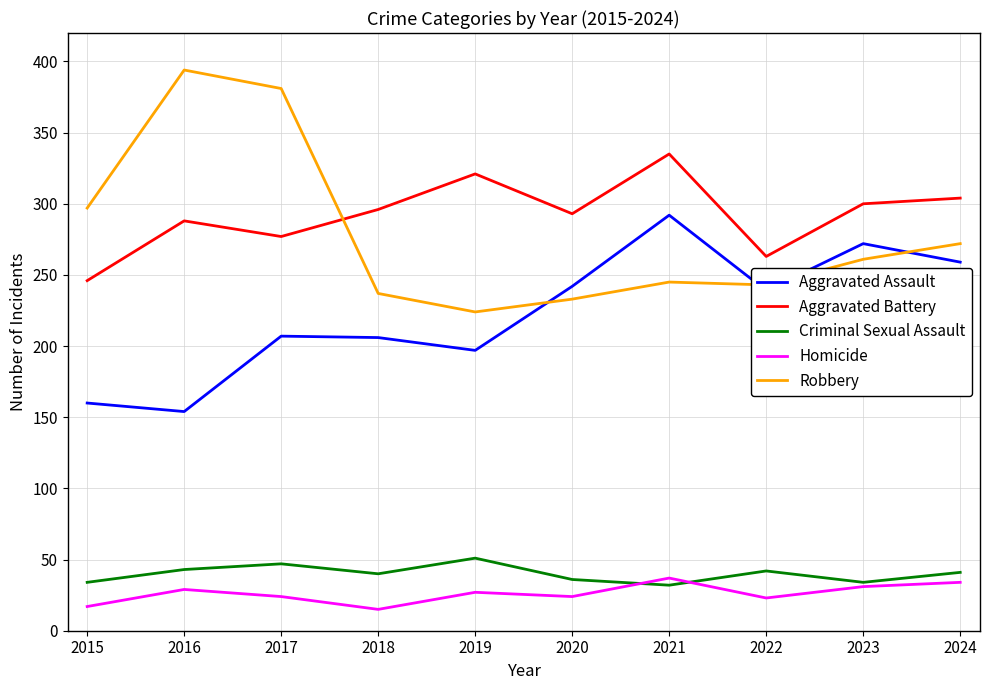

What is the total value across all series at 2015?

754